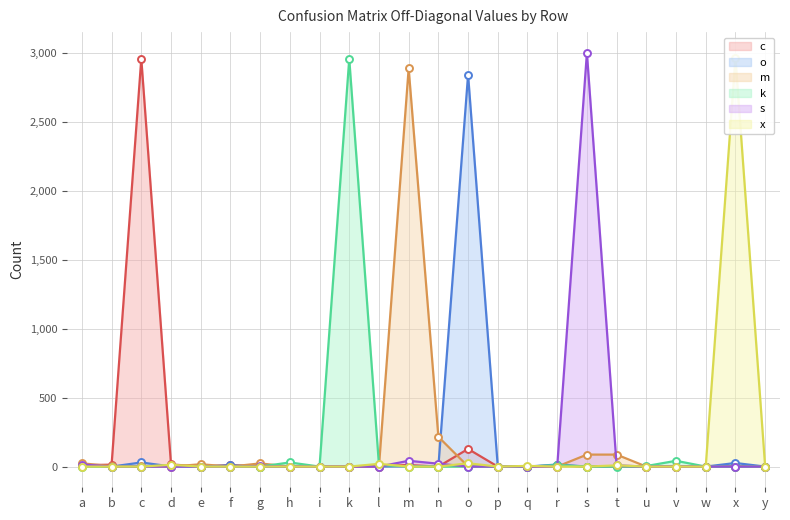

How many lines are shown in the chart?

6